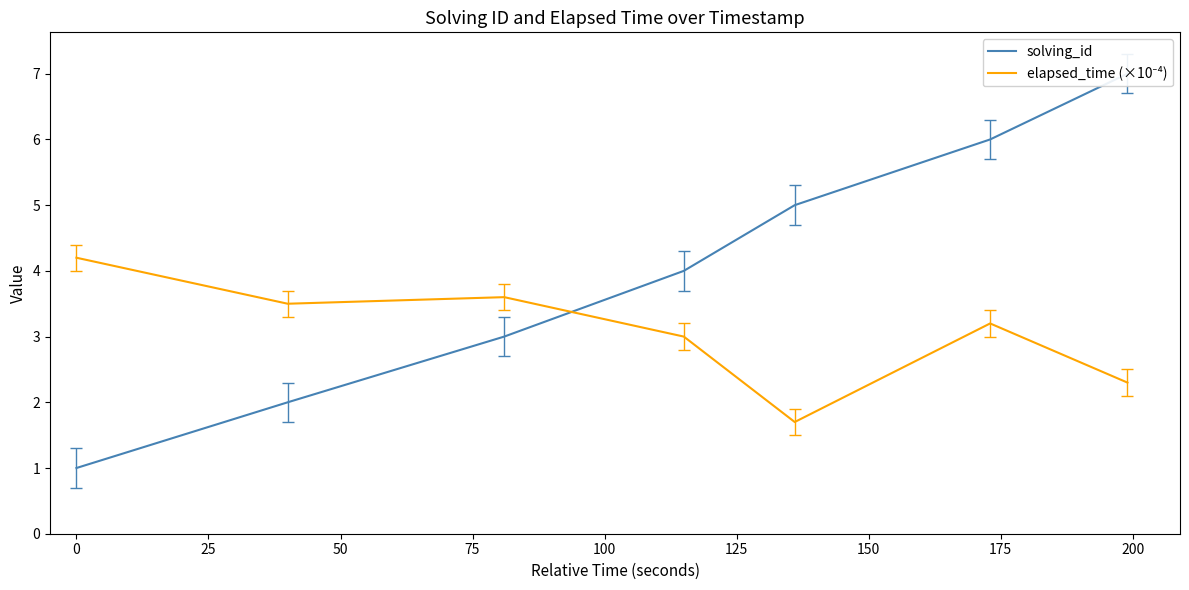

How many interior local valleys does the elapsed_time (×10⁻⁴) series have?

2